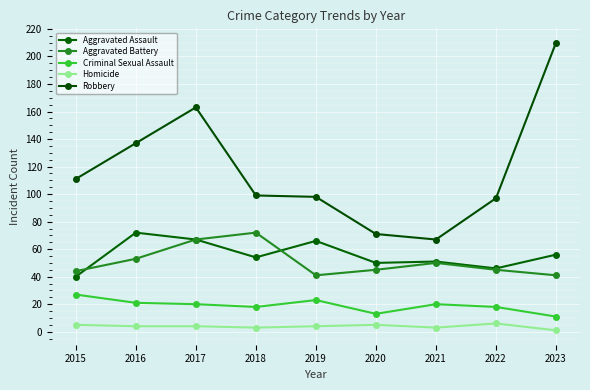

What is the minimum value shown in the chart?

1